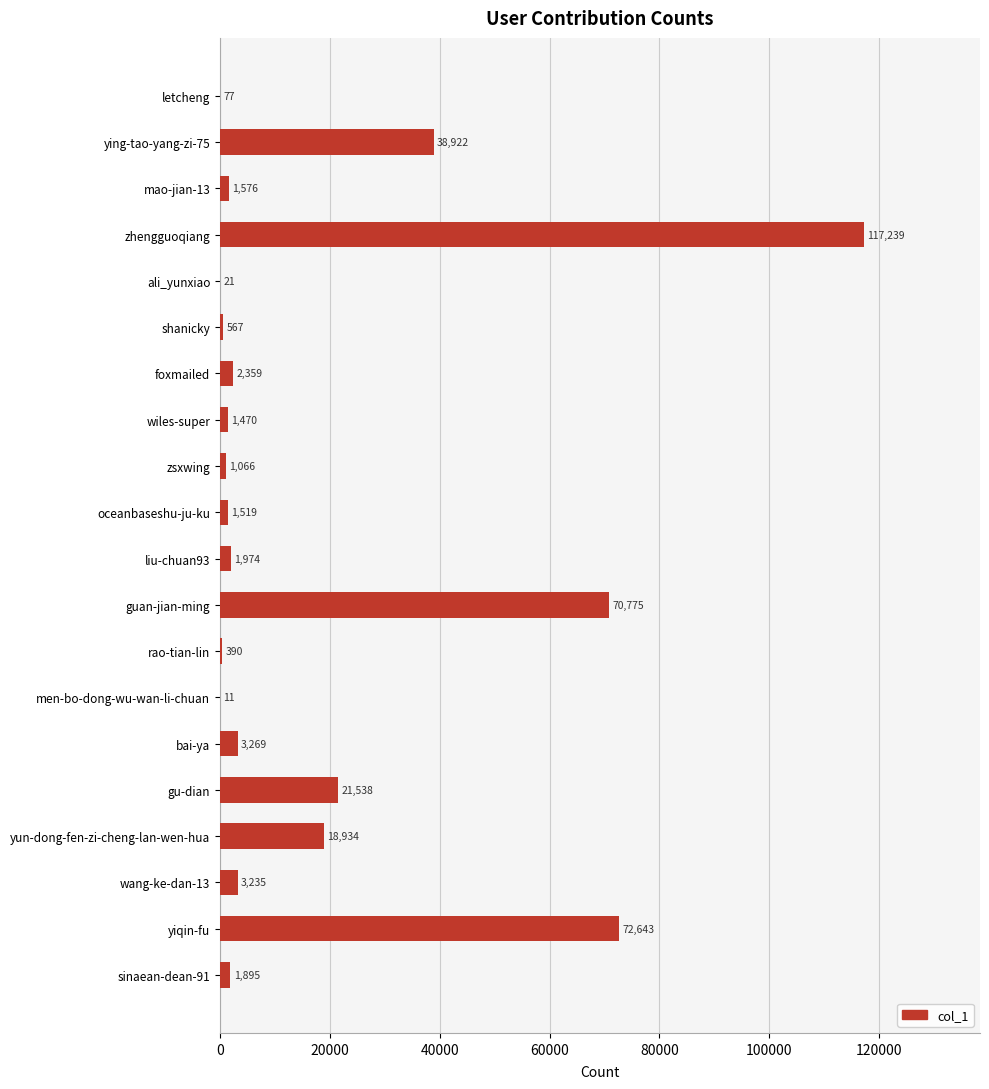

Count the number of categories in the chart.

20